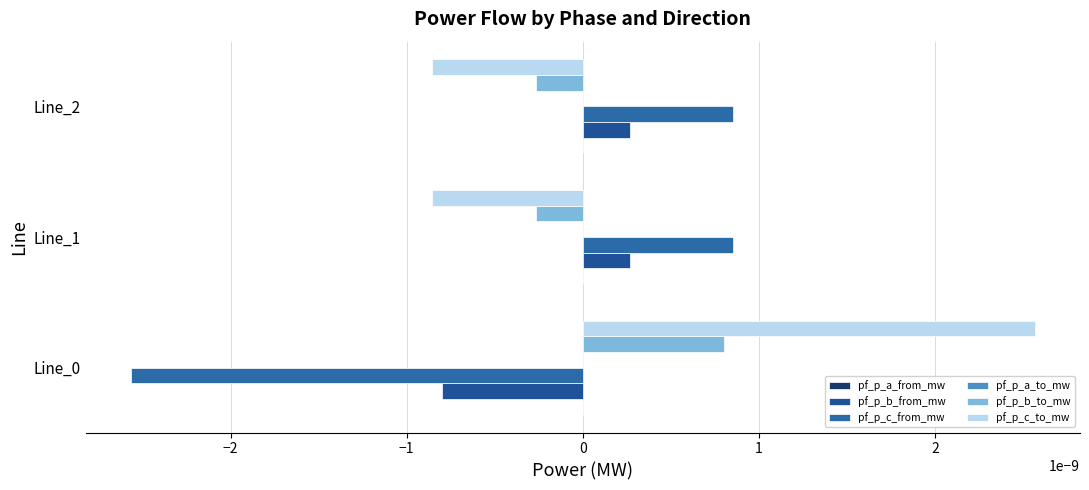

The value of pf_p_c_to_mw at Line_2 is -0.0. True or false?

True